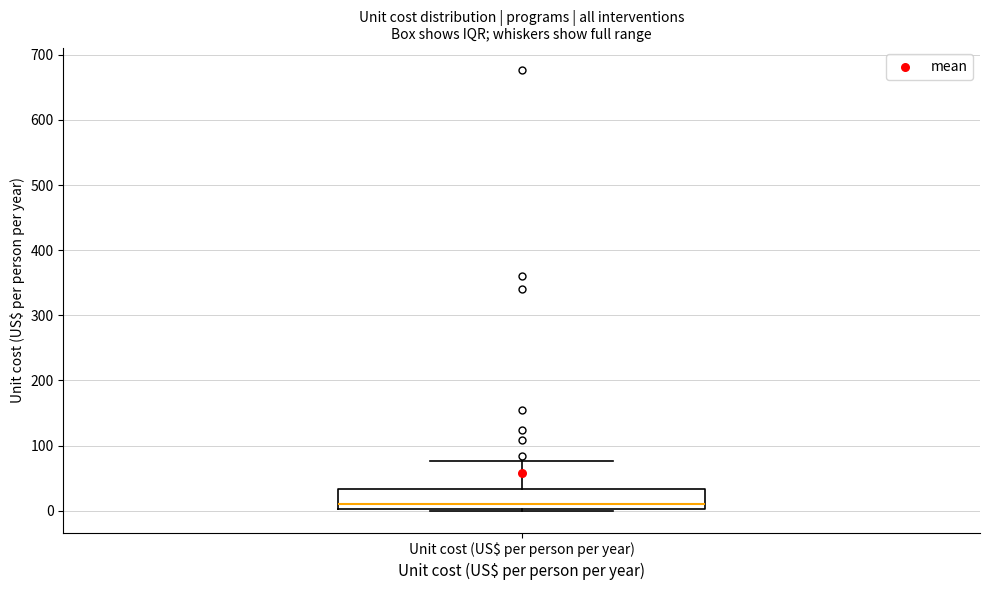

Read this box plot against the y-axis: the position of the median line, the range covered by the box, and the ends of both whiskers. The values are not printed on the chart, so give them approximately, as read against the axis.

median 10, box 0 to 30, whiskers 0 to 80